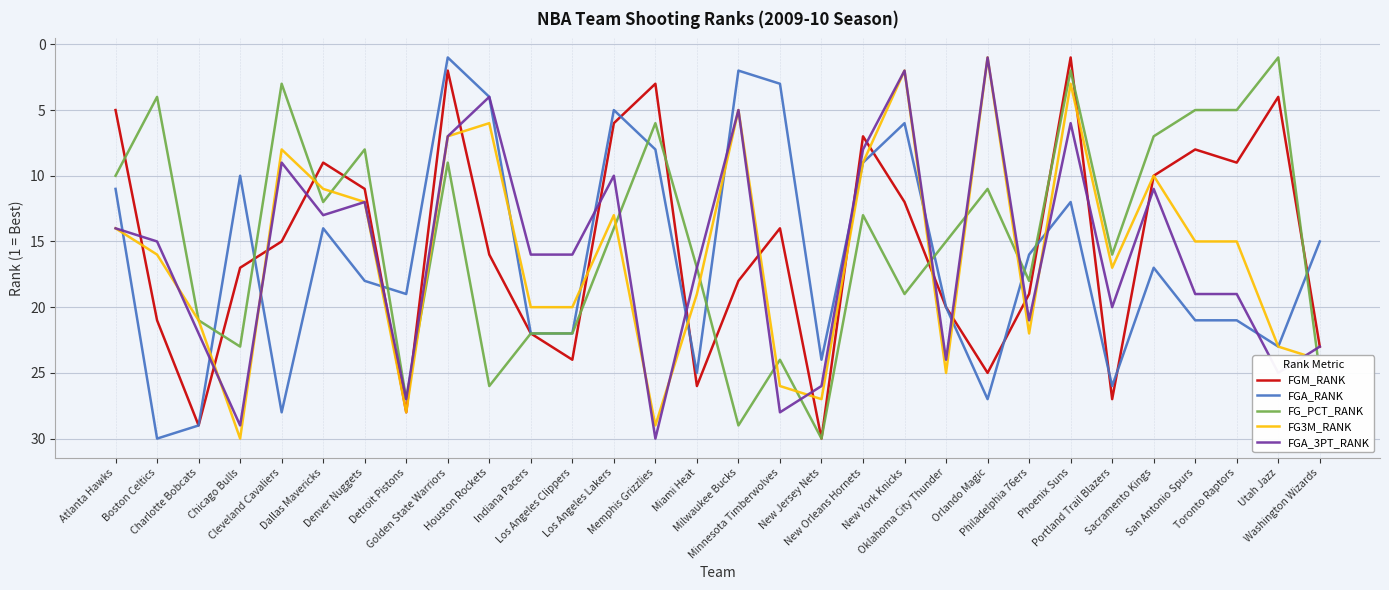

True or false: FGA_RANK has a value of 26 at Philadelphia 76ers.

False